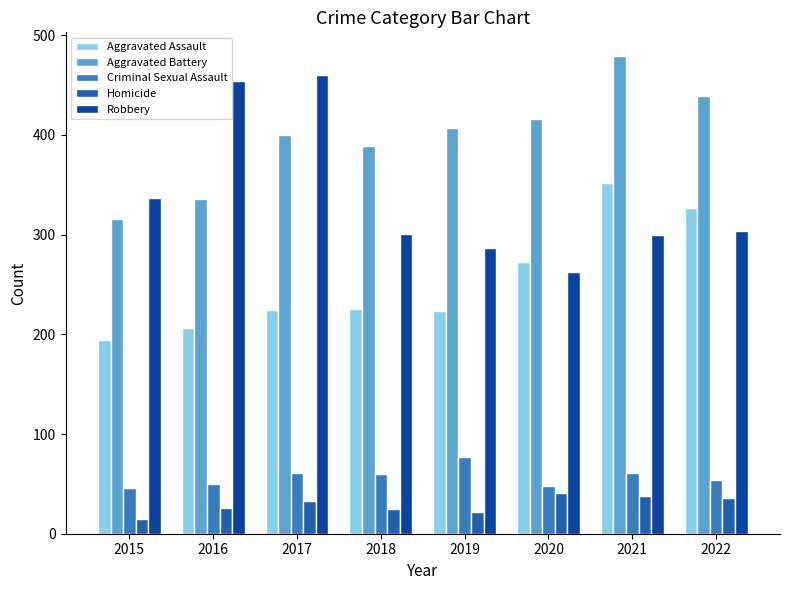

How many bars are there in each group?

5